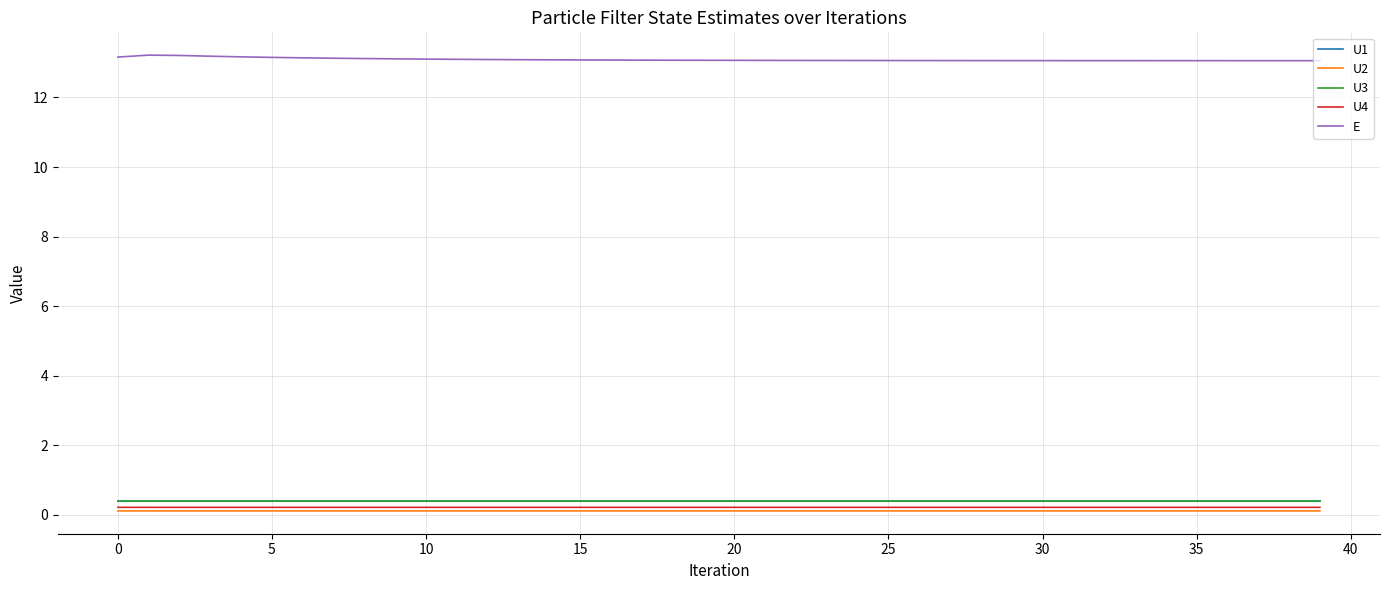

What is the maximum value shown in the chart?

13.2